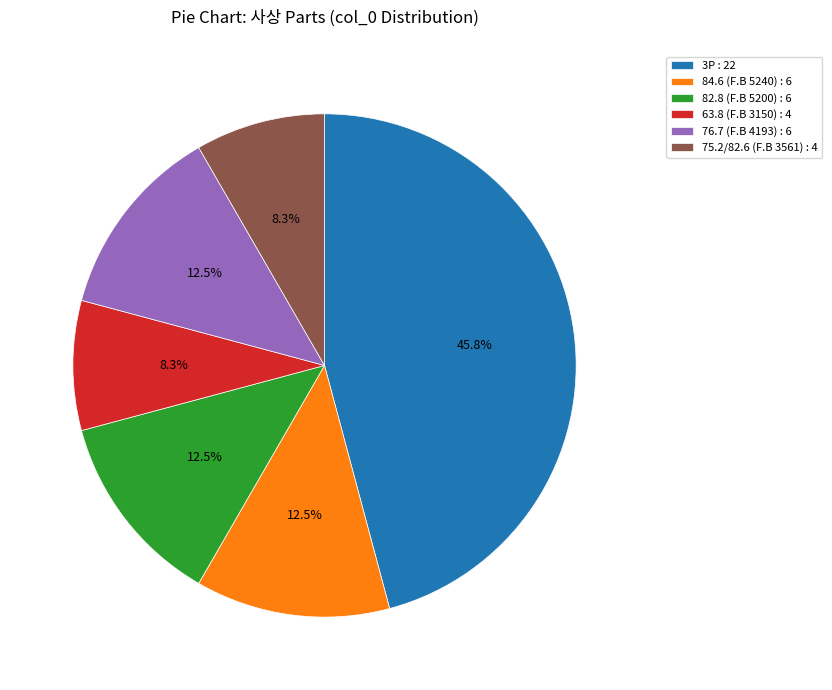

Which slice is the largest?

3P : 22